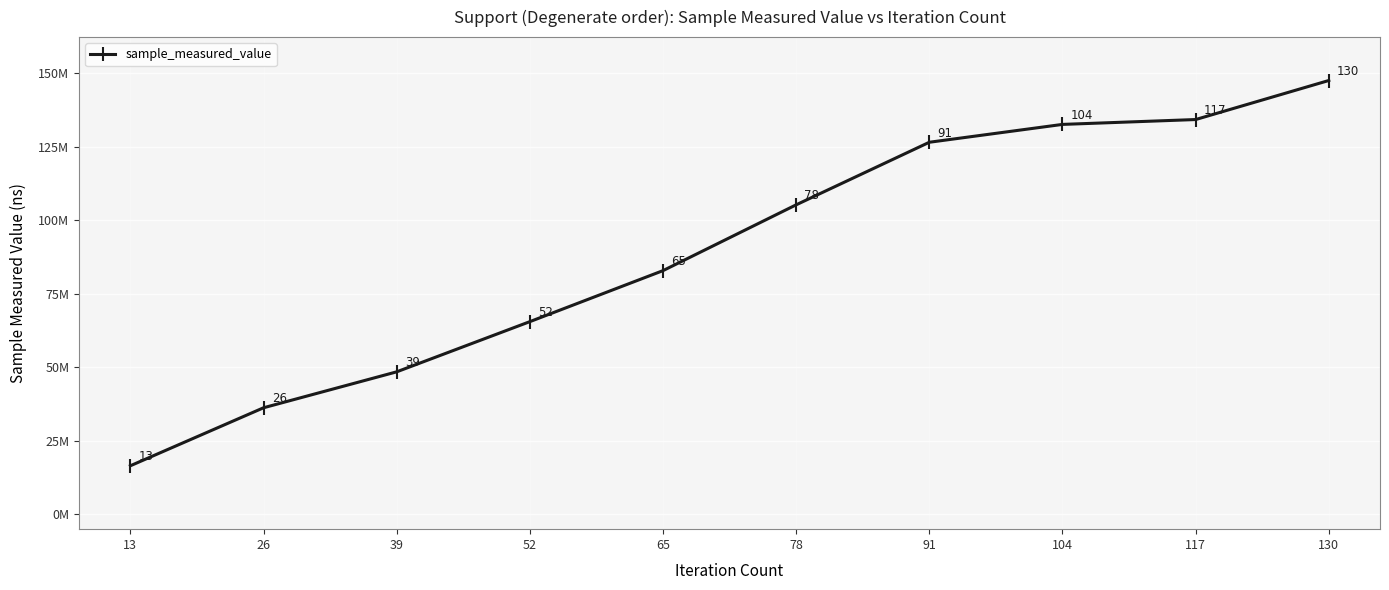

Which category has the lowest value across all series?

13